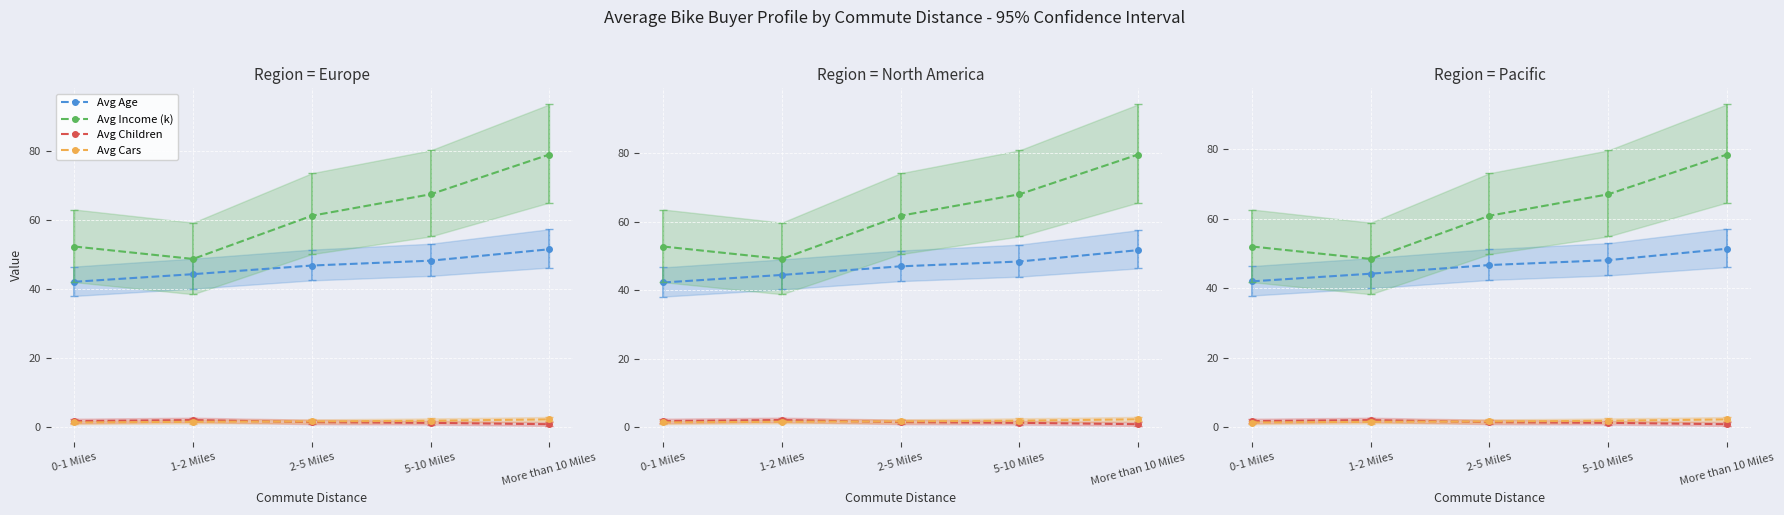

Which series changed the most between 2-5 Miles and 5-10 Miles?

Avg Income (k)